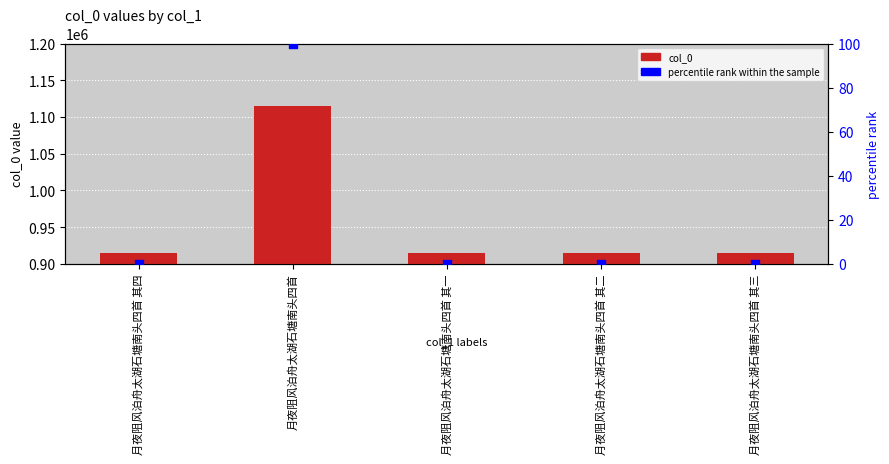

Which series has the largest total across all categories?

col_0